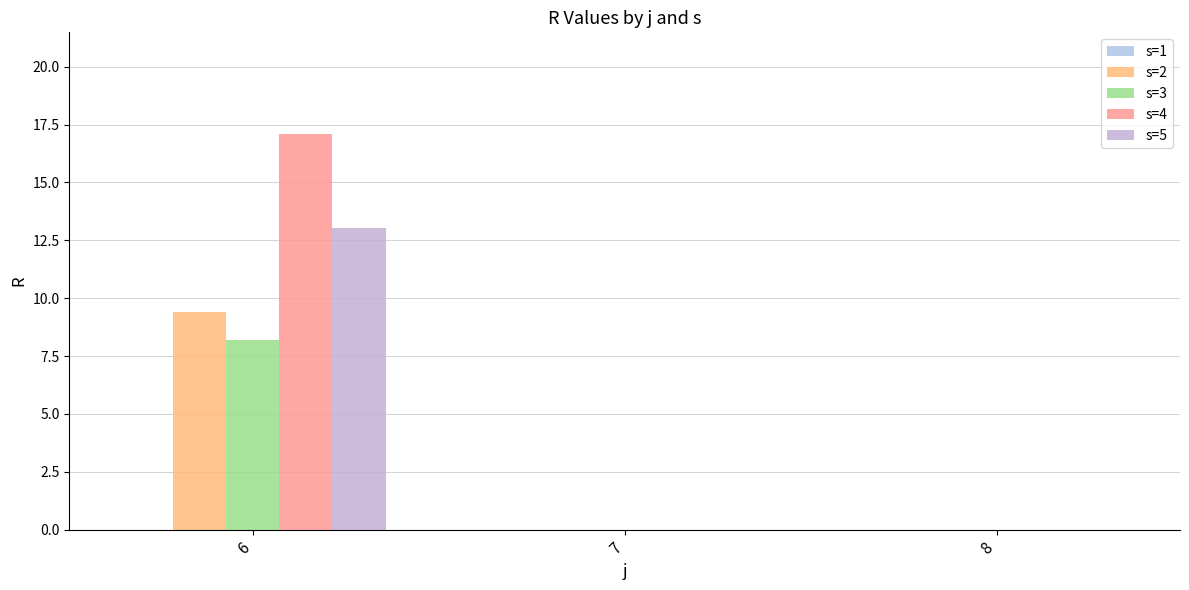

Between 7 and 8, which series saw the biggest shift?

s=1